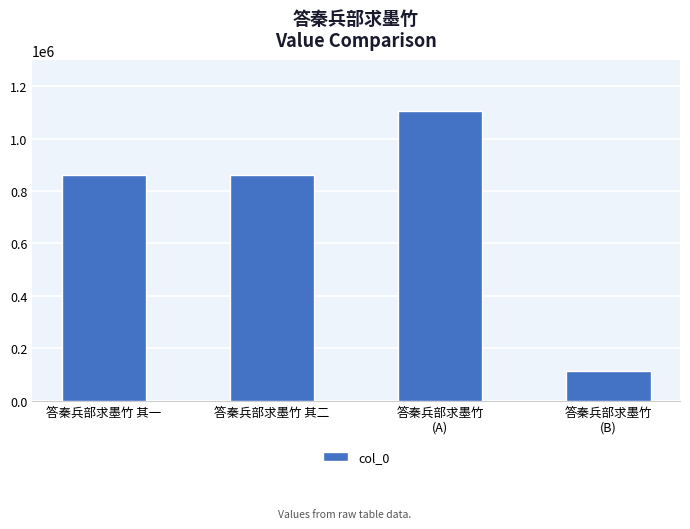

What is the smallest value displayed?

113035